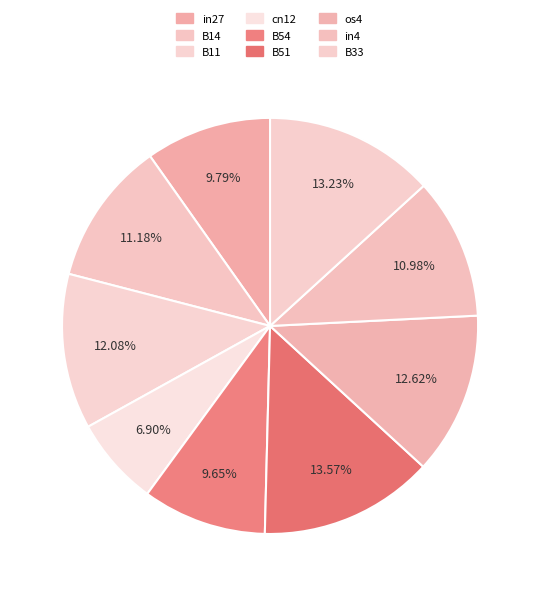

What percentage do in27 and in4 together represent?

20.8%